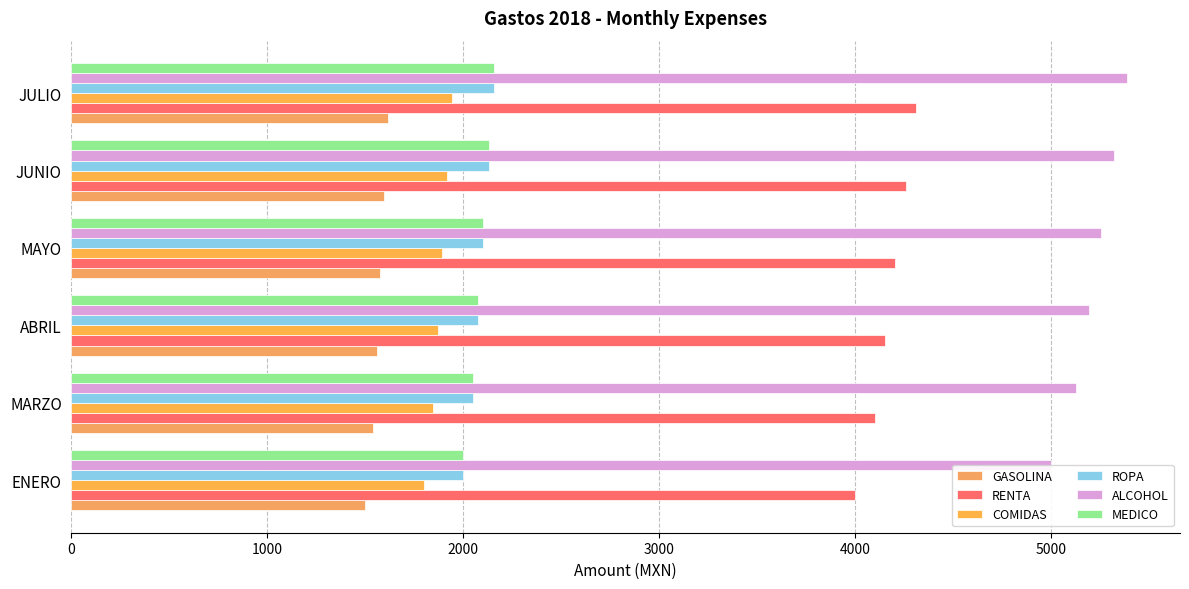

Rank the series by their maximum value, from highest to lowest.

ALCOHOL, RENTA, ROPA, MEDICO, COMIDAS, GASOLINA